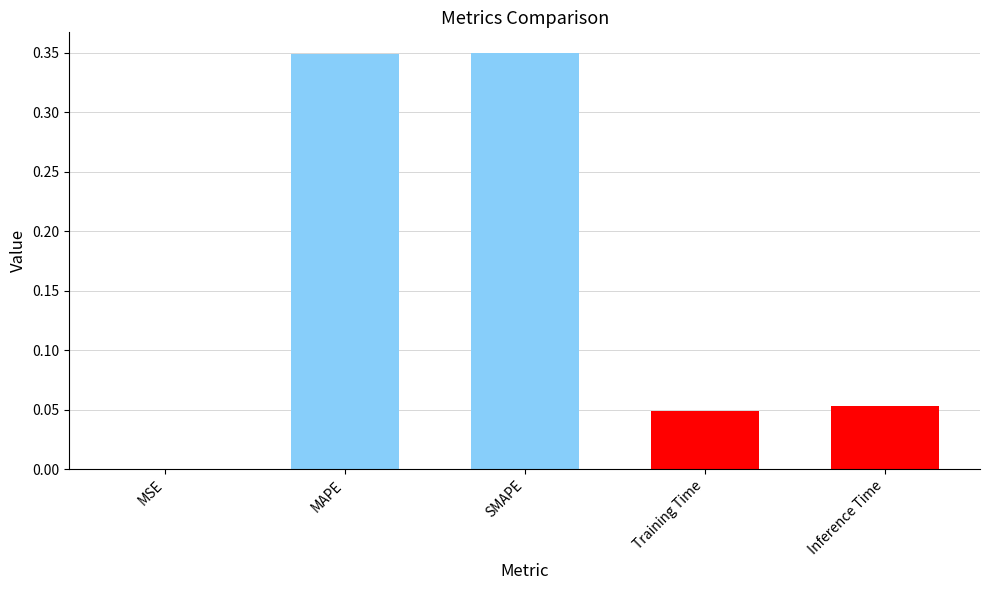

The chart shows a value of 0.0 at MSE. True or false?

True